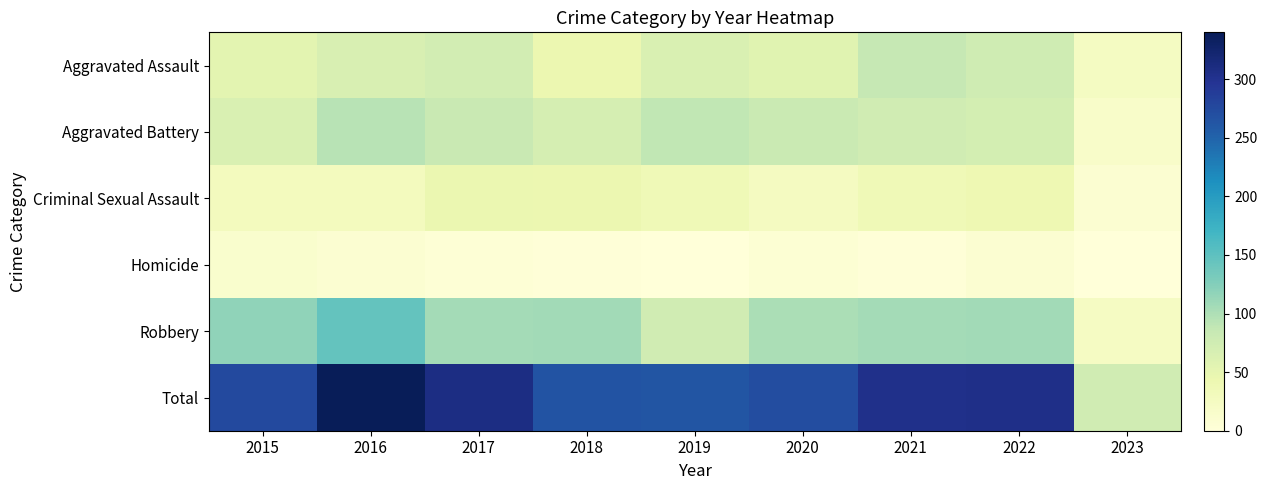

Reading right to left, transcribe all the data shown in this chart.

Aggravated Assault: 2023=25	2022=77	2021=86	2020=56	2019=65	2018=43	2017=72	2016=66	2015=54
Aggravated Battery: 2023=17	2022=71	2021=75	2020=82	2019=88	2018=70	2017=83	2016=93	2015=64
Criminal Sexual Assault: 2023=9	2022=41	2021=36	2020=26	2019=36	2018=43	2017=44	2016=28	2015=28
Homicide: 2023=1	2022=9	2021=2	2020=6	2019=0	2018=2	2017=5	2016=8	2015=13
Robbery: 2023=23	2022=107	2021=105	2020=102	2019=75	2018=107	2017=105	2016=145	2015=117
Total: 2023=75	2022=305	2021=304	2020=272	2019=264	2018=265	2017=309	2016=340	2015=276